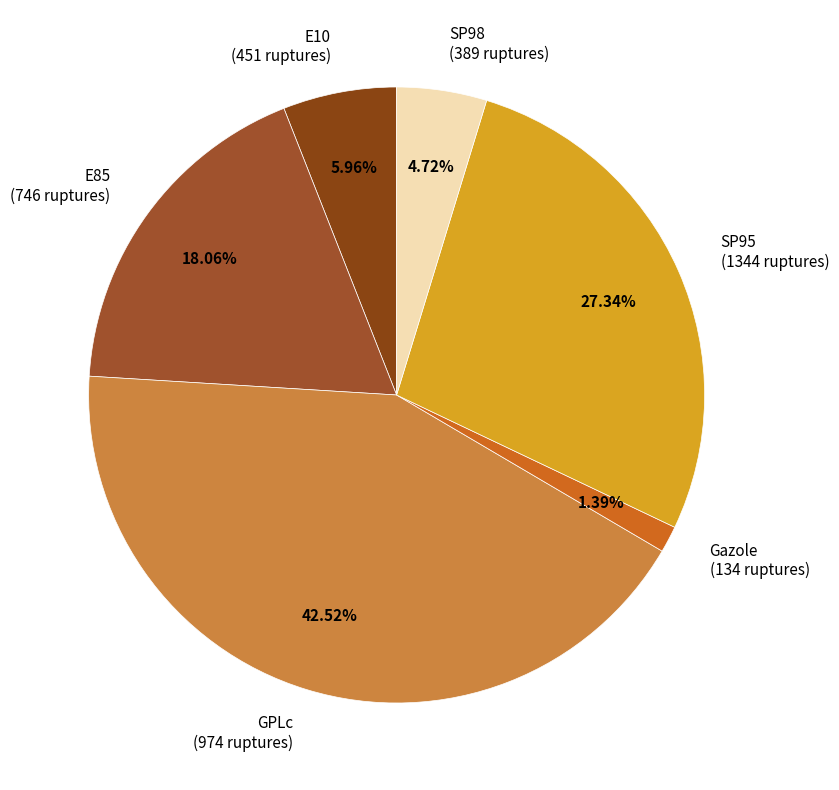

To the nearest percent, what is the combined percentage of E85 and GPLc?

61%